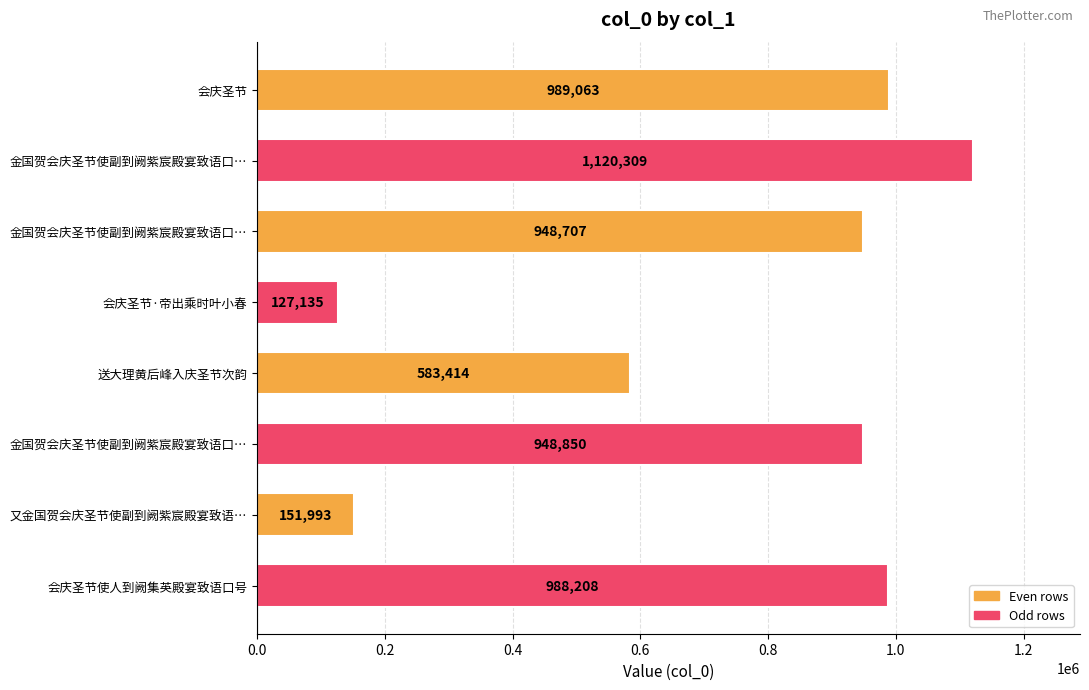

Are the bars horizontal?

Yes